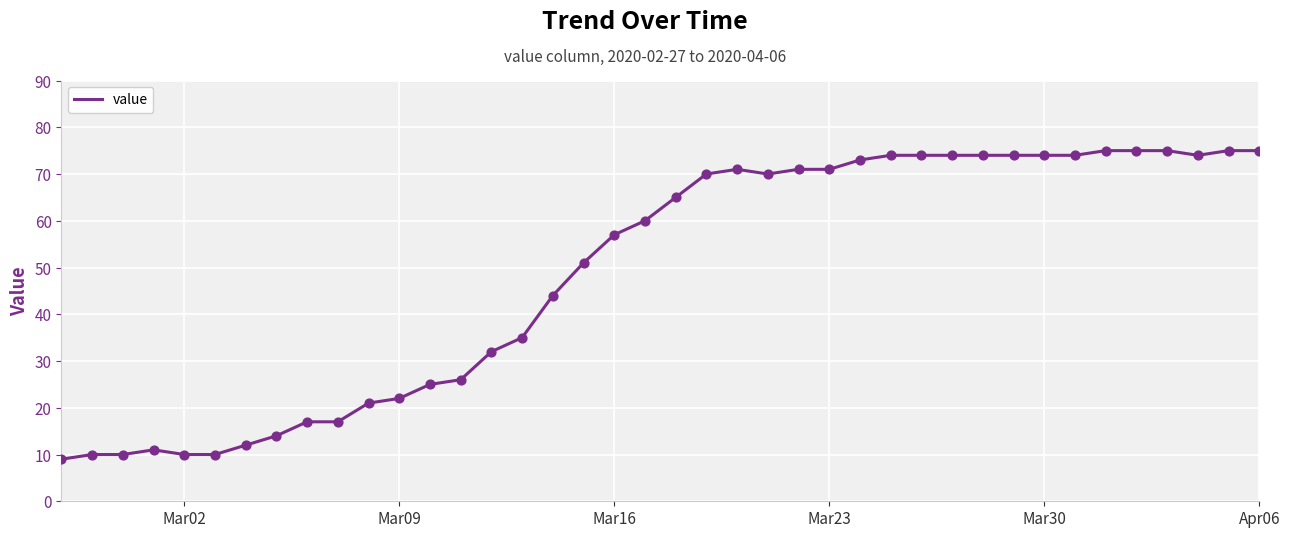

What is the minimum value shown in the chart?

9